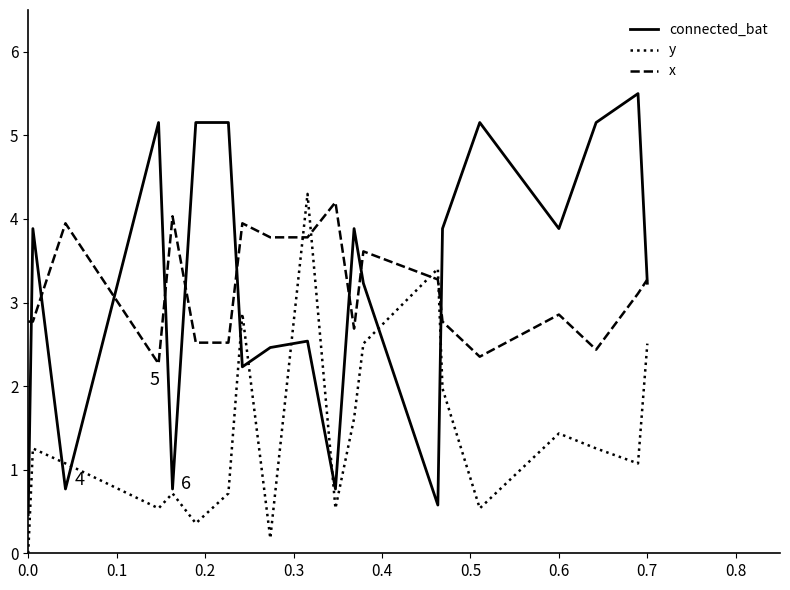

Which series ends up on top after the final intersection of x and y?

x